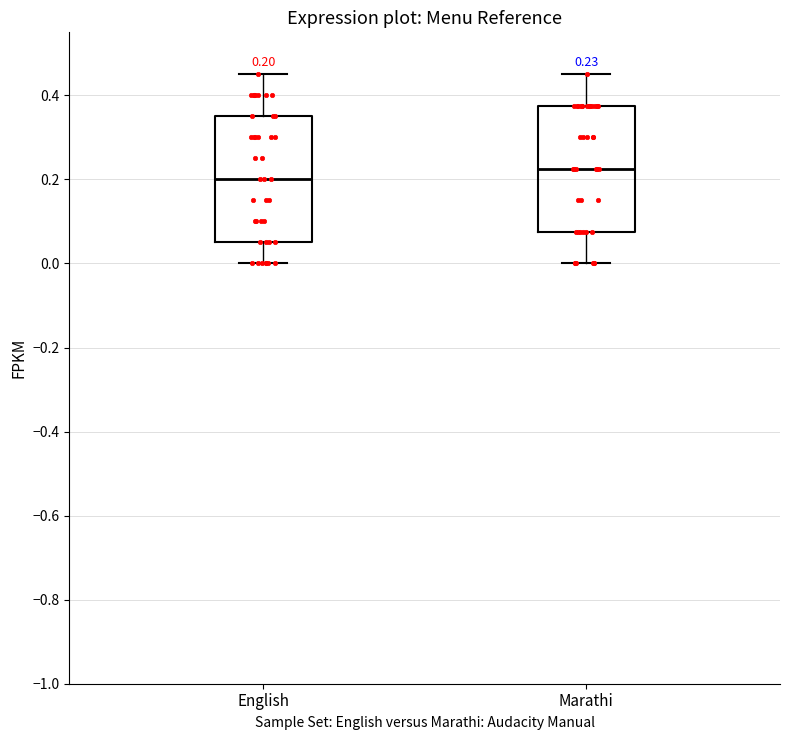

Which box has the lowest median line?

English